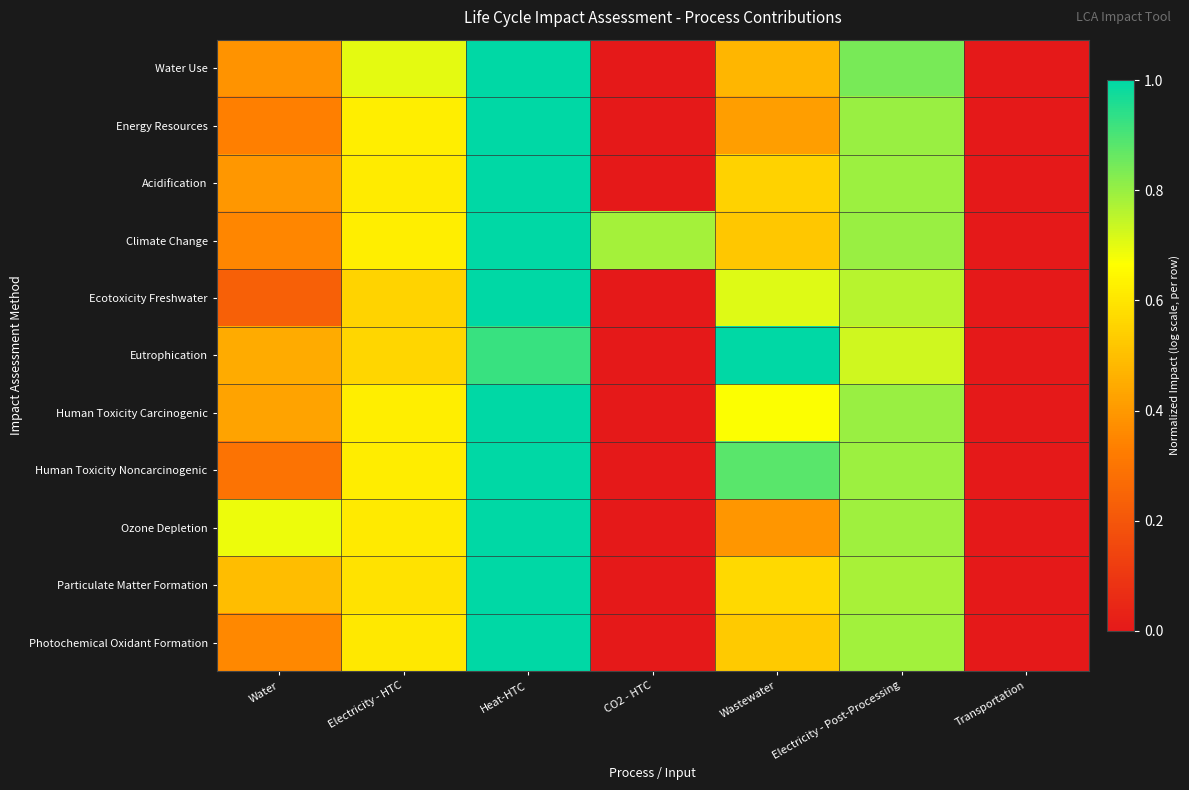

What is the difference between the highest and lowest values at Wastewater?

0.6